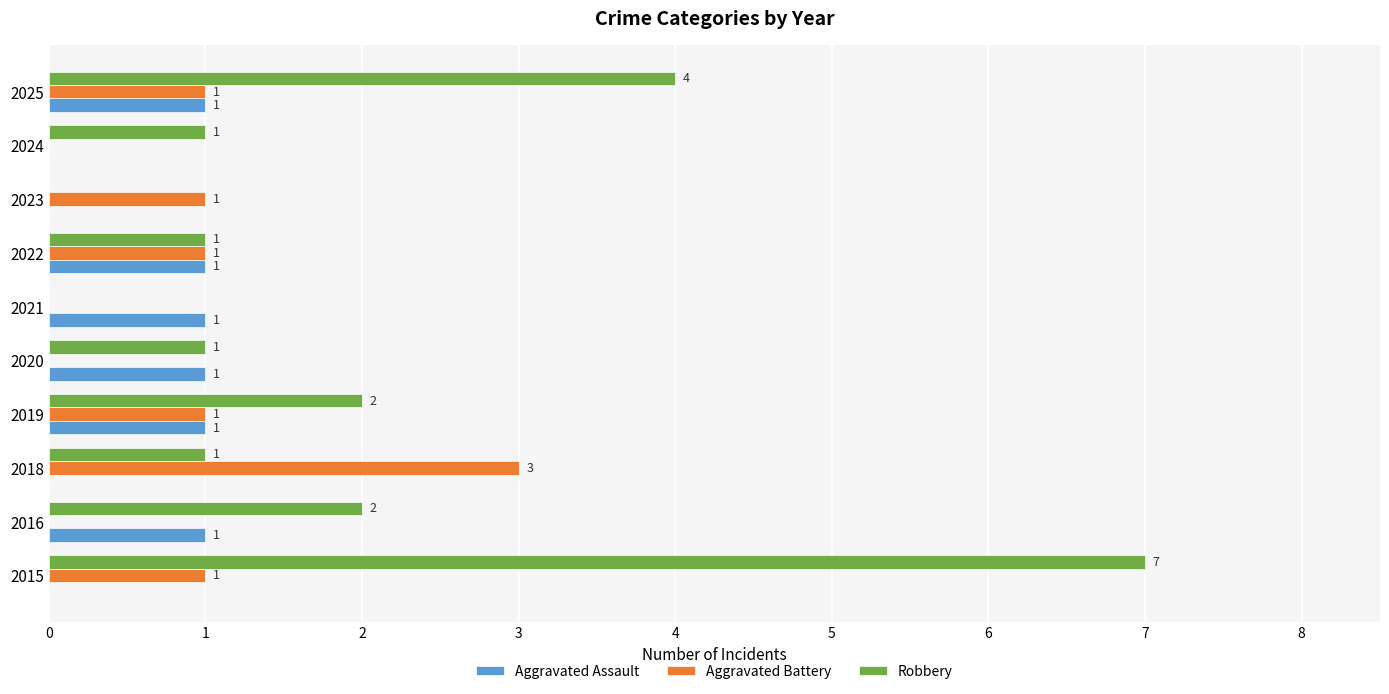

What is the sum of all Robbery values?

19